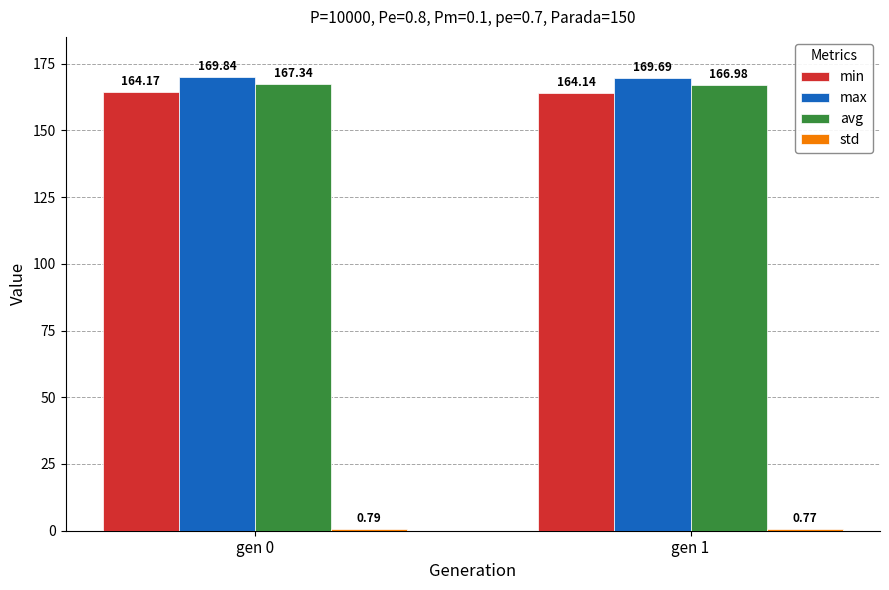

What is the greatest value displayed?

169.8